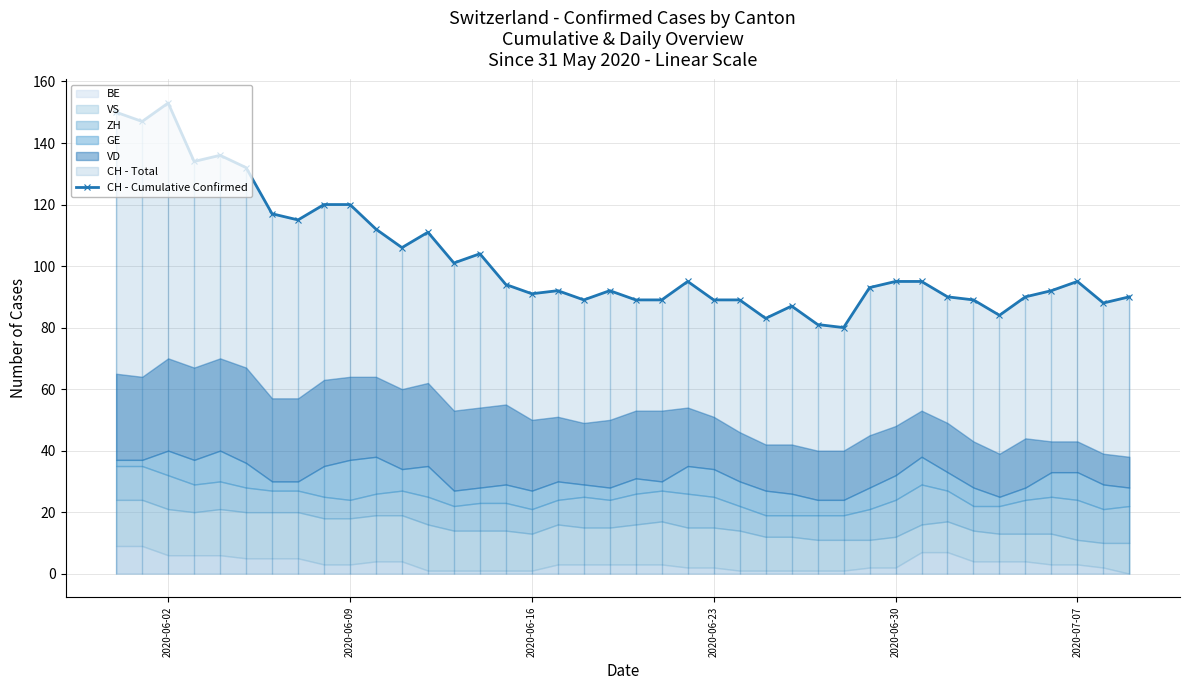

The CH - Cumulative Confirmed series shows 37 at 2020-06-16. True or false?

False